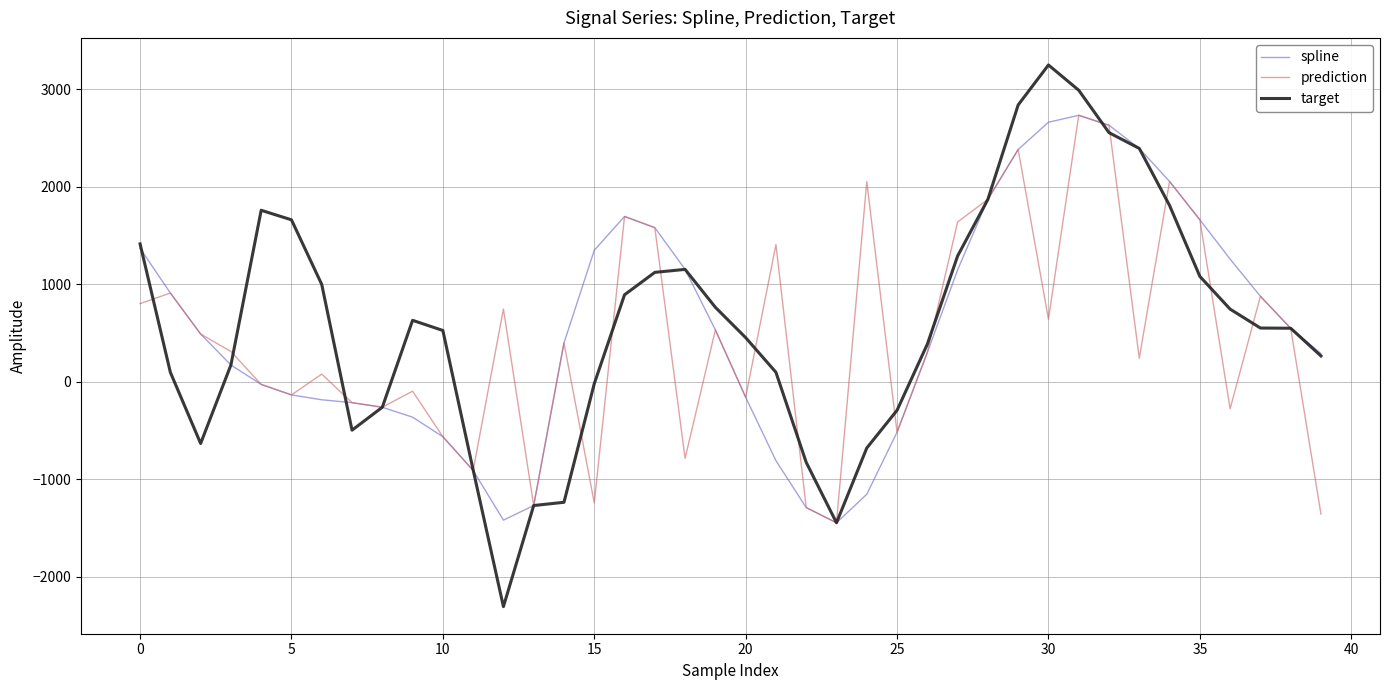

Which series has the widest spread of values?

target